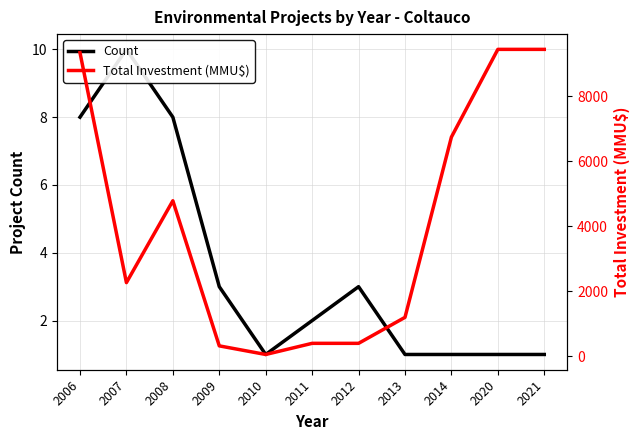

Reading left to right, what are all the values shown in this chart?

Count: 2006=8	2007=10	2008=8	2009=3	2010=1	2011=2	2012=3	2013=1	2014=1	2020=1	2021=1
Total Investment (MMU$): 2006=9348	2007=2269	2008=4789	2009=322	2010=57	2011=400	2012=400	2013=1200	2014=6750	2020=9450	2021=9450